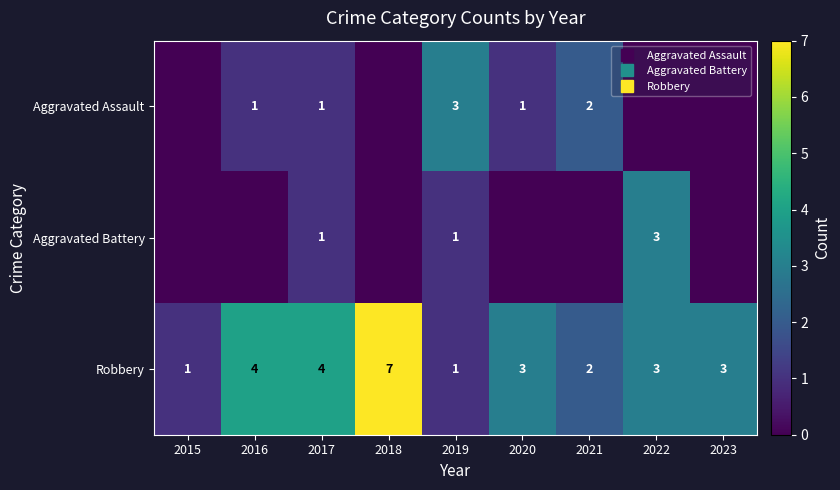

Between 2020 and 2021, which is larger?

2021